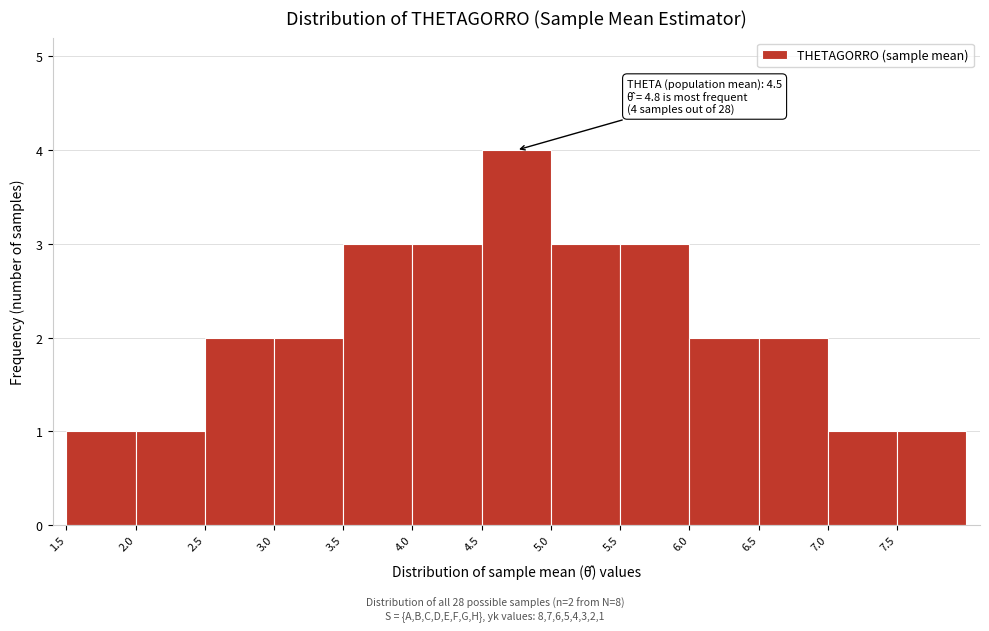

Which range on the x-axis has the tallest bar?

4.5 to 5.0